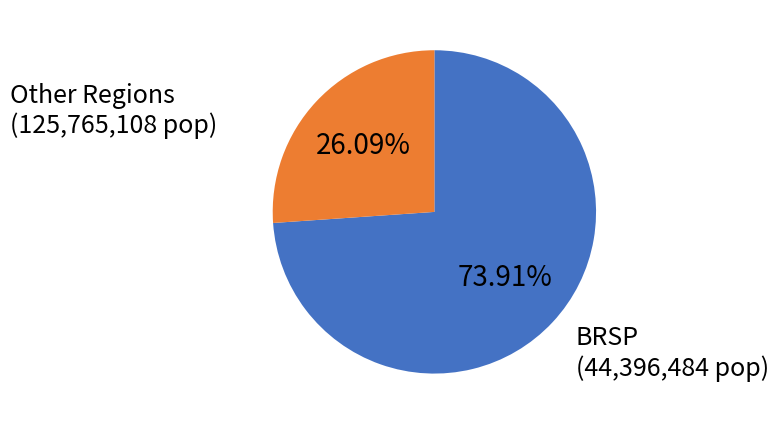

Is there any slice that represents more than half of the pie?

Yes